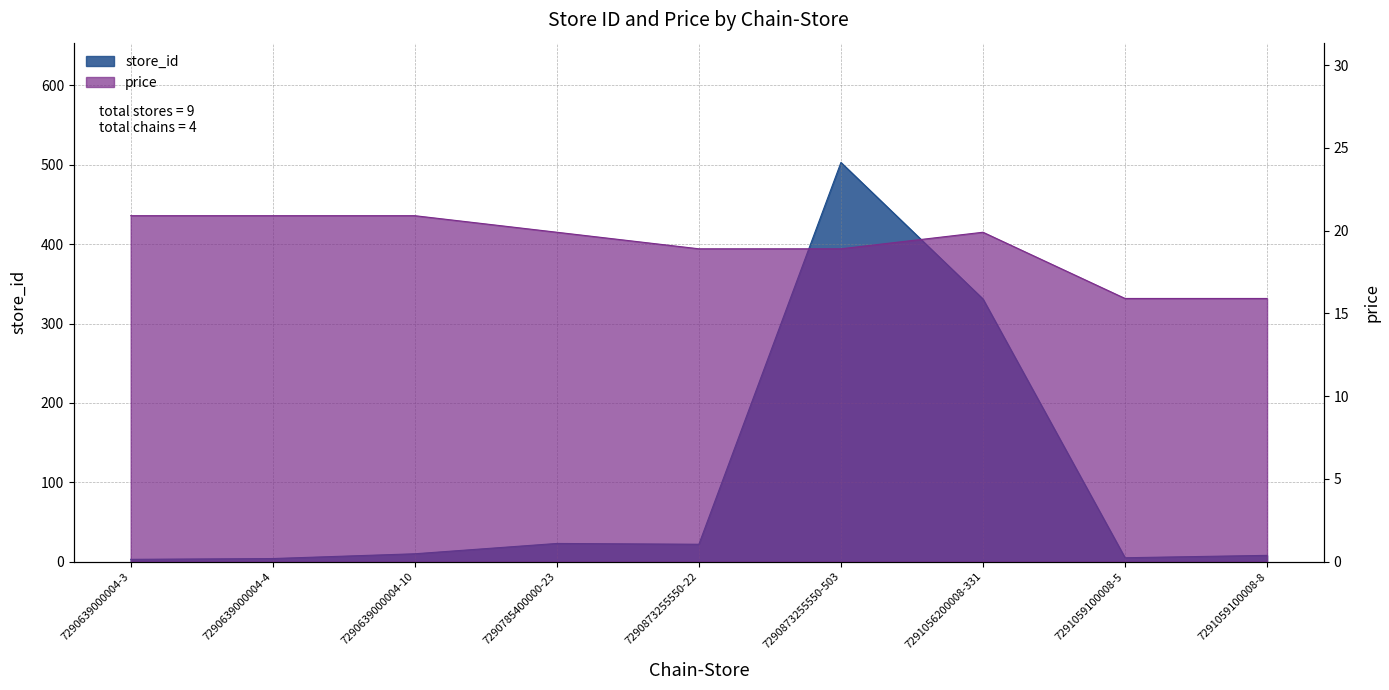

At which label does store_id first exceed 10?

7290785400000-23